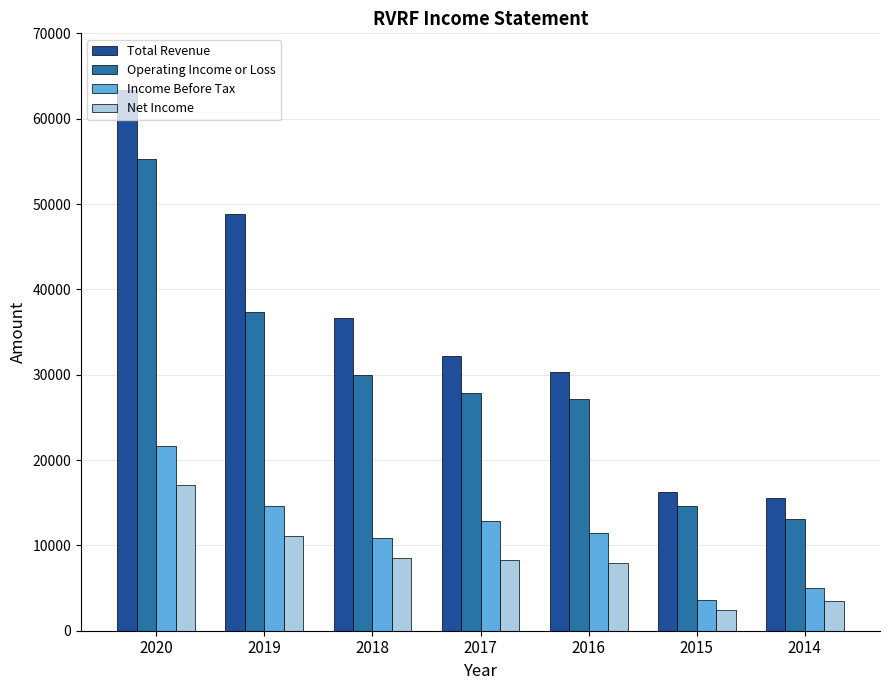

What is the highest value of the Income Before Tax series?

21700